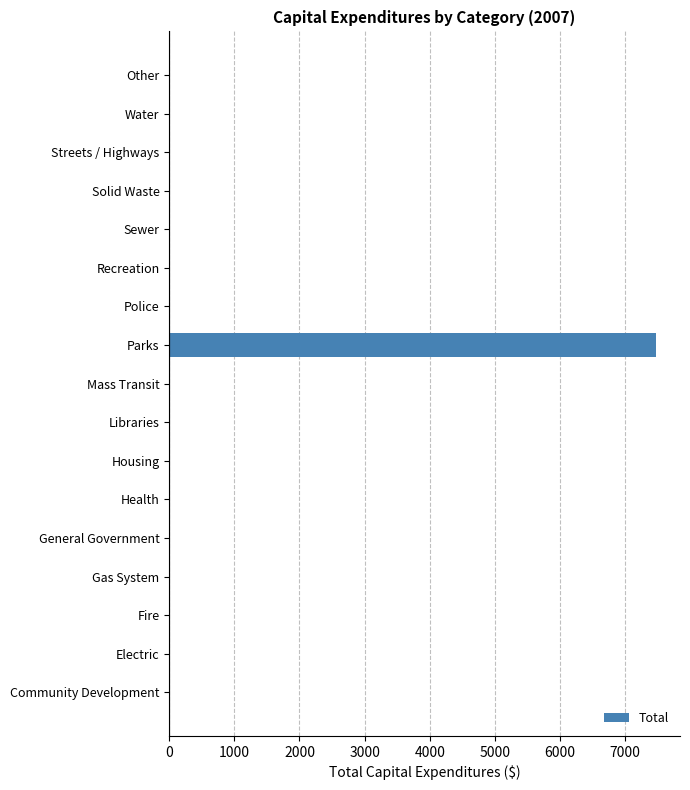

The chart shows a value of 3804 at Parks. True or false?

False